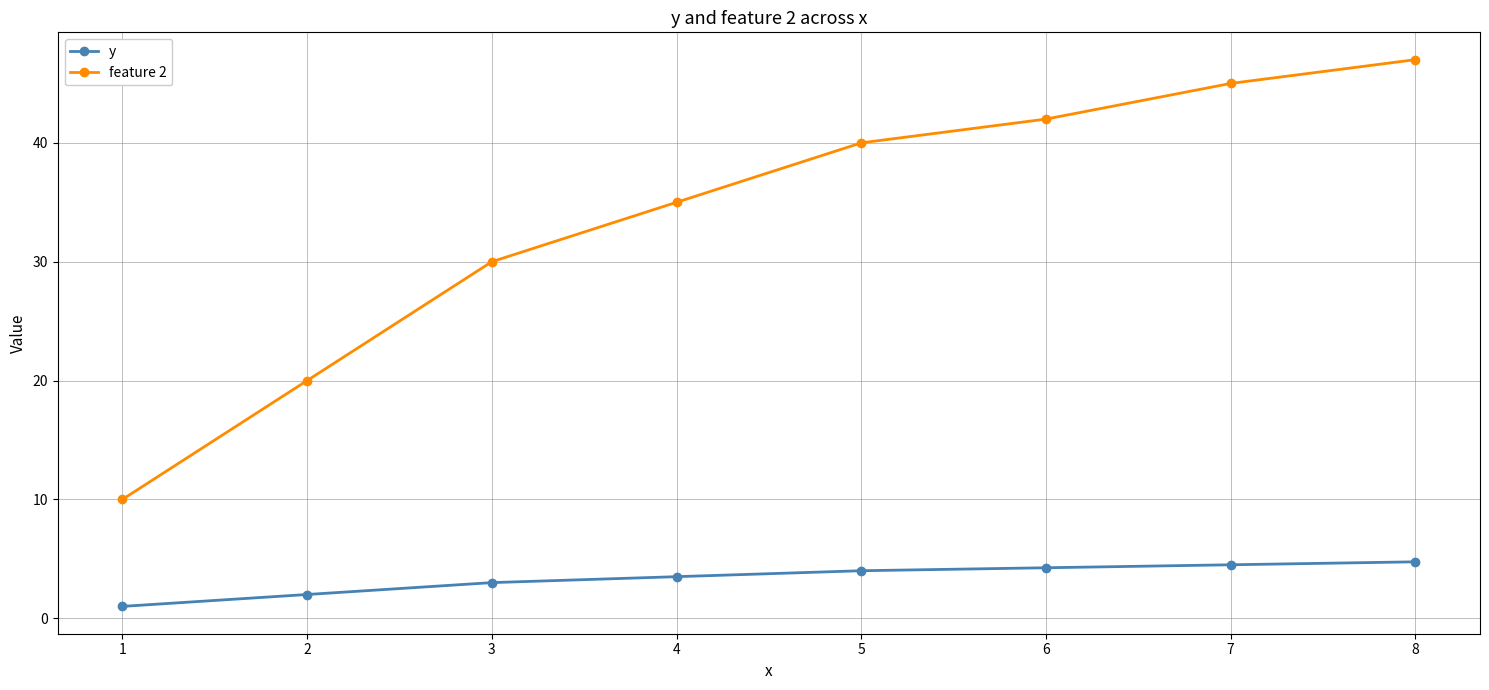

At which category is the sum across all series the highest?

8